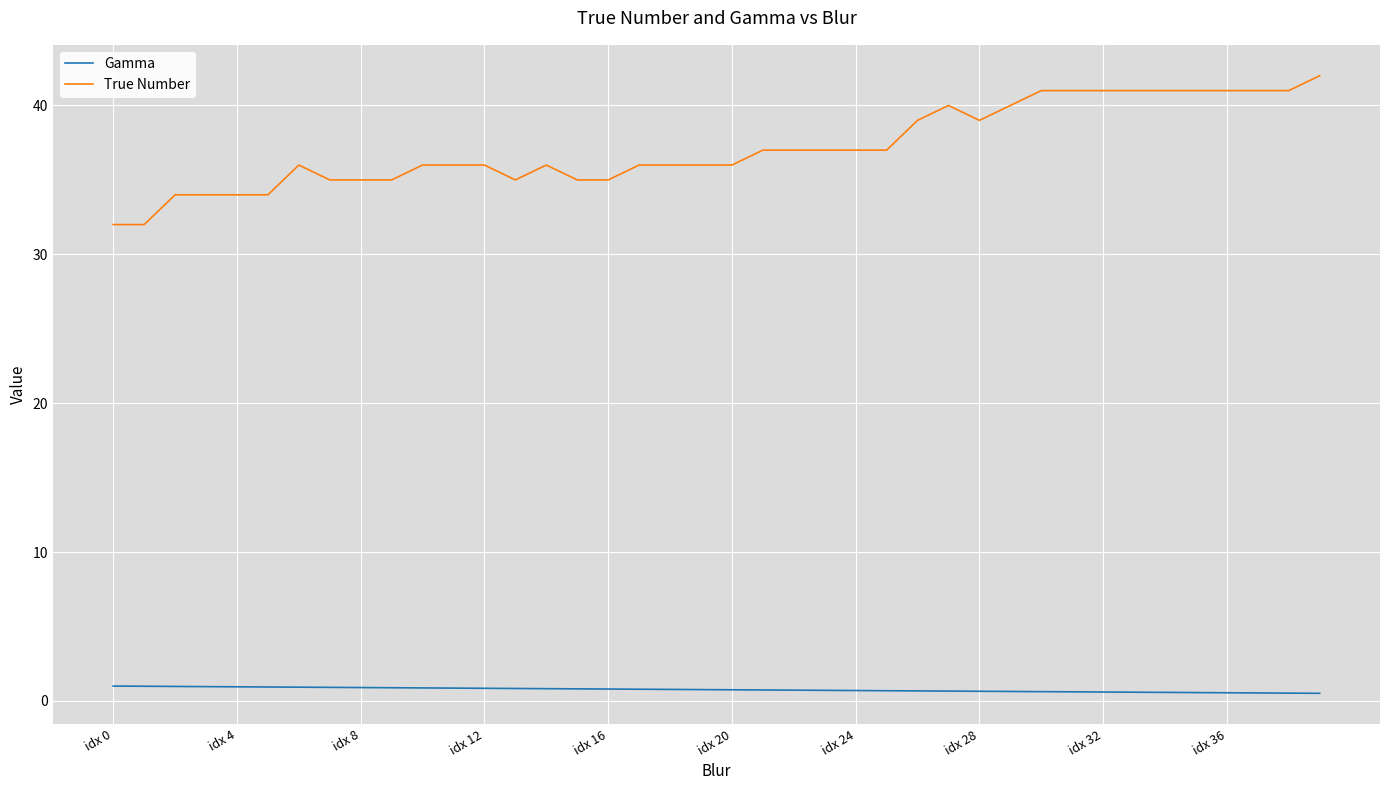

True or false: Gamma and True Number intersect in this chart.

False